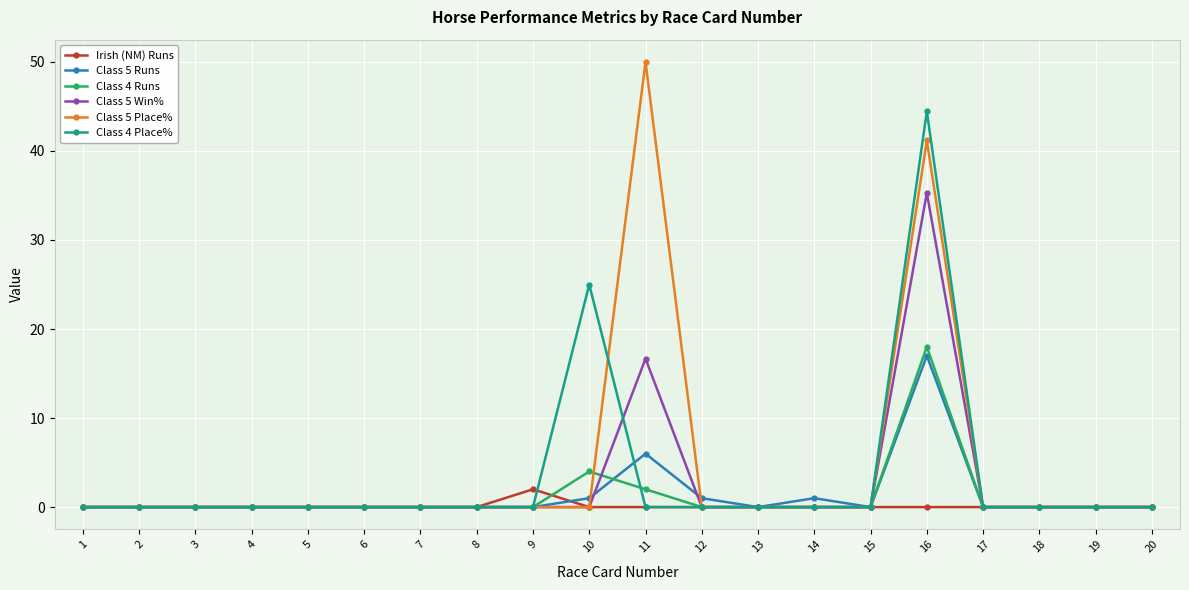

True or false: Class 5 Win% has more than 1 interior local peaks.

True